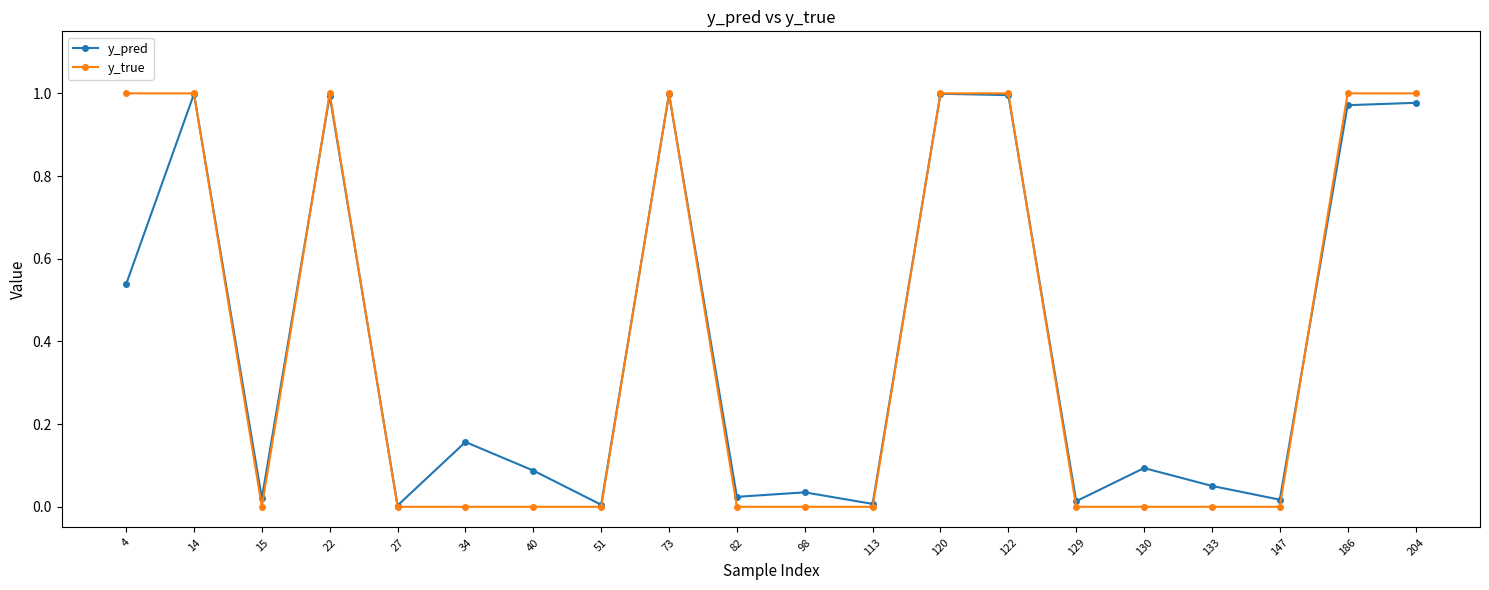

How many lines are shown in the chart?

2